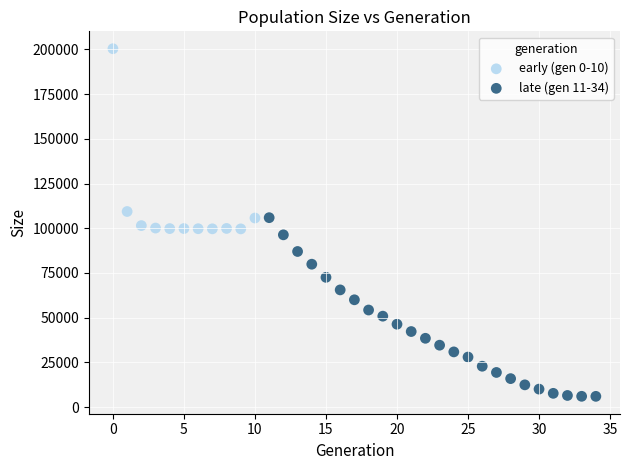

Which series reaches the minimum Y coordinate?

late (gen 11-34)